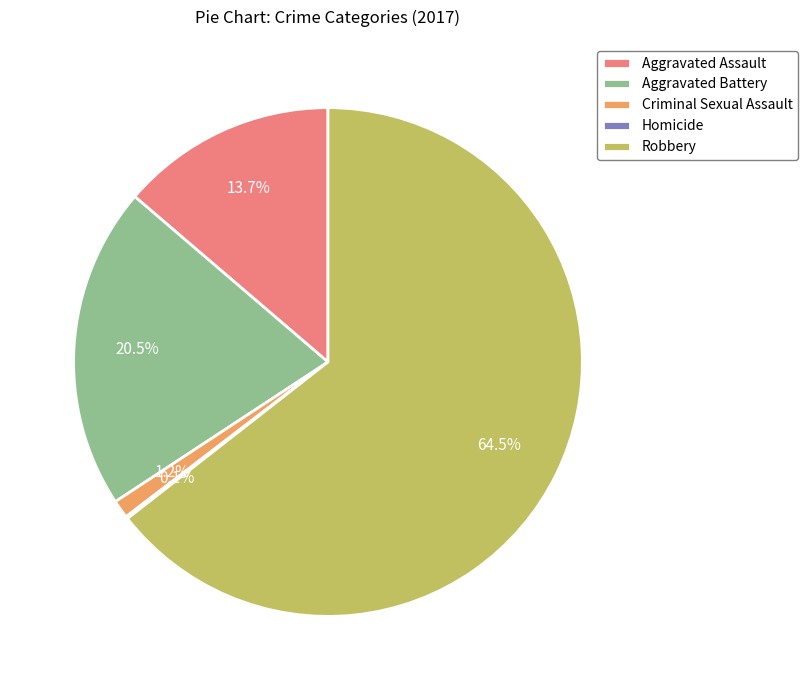

To the nearest percent, what is the combined percentage of Criminal Sexual Assault and Robbery?

66%